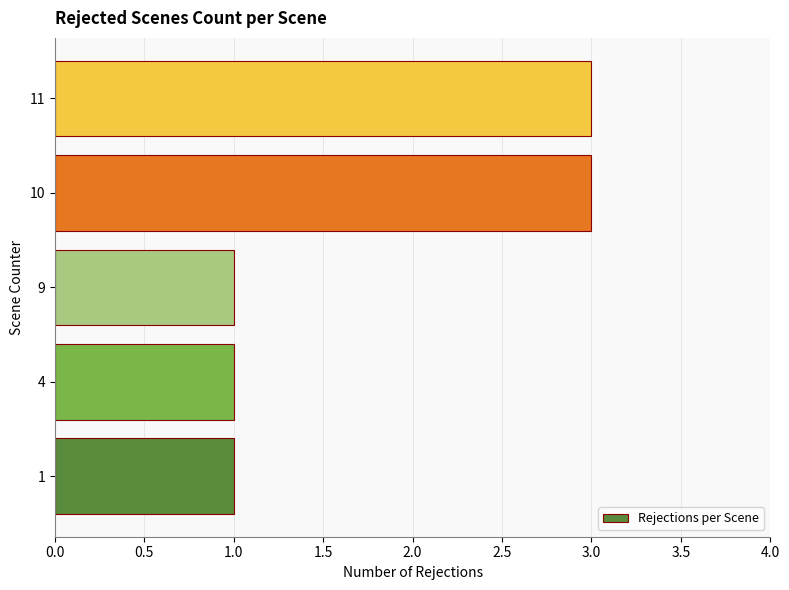

How many series are shown in this chart?

1